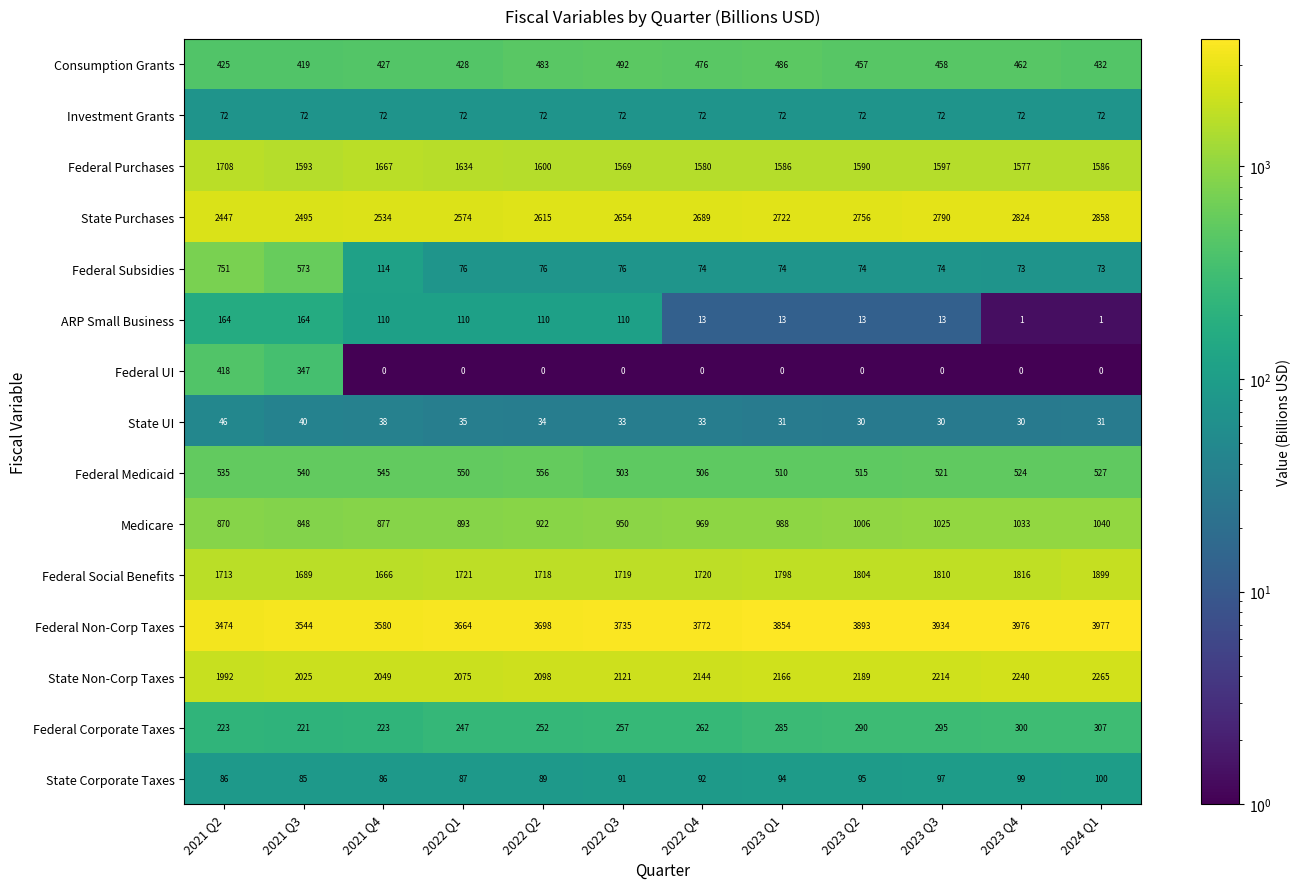

How many data points does each series have?

12